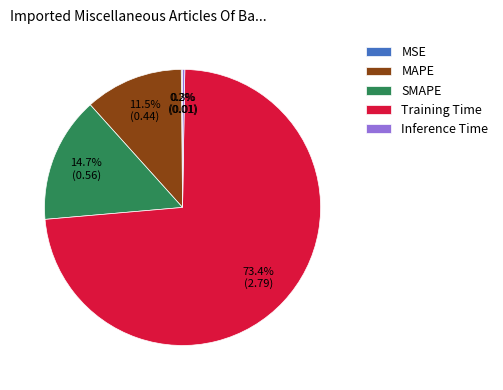

Which slice is the largest?

Training Time